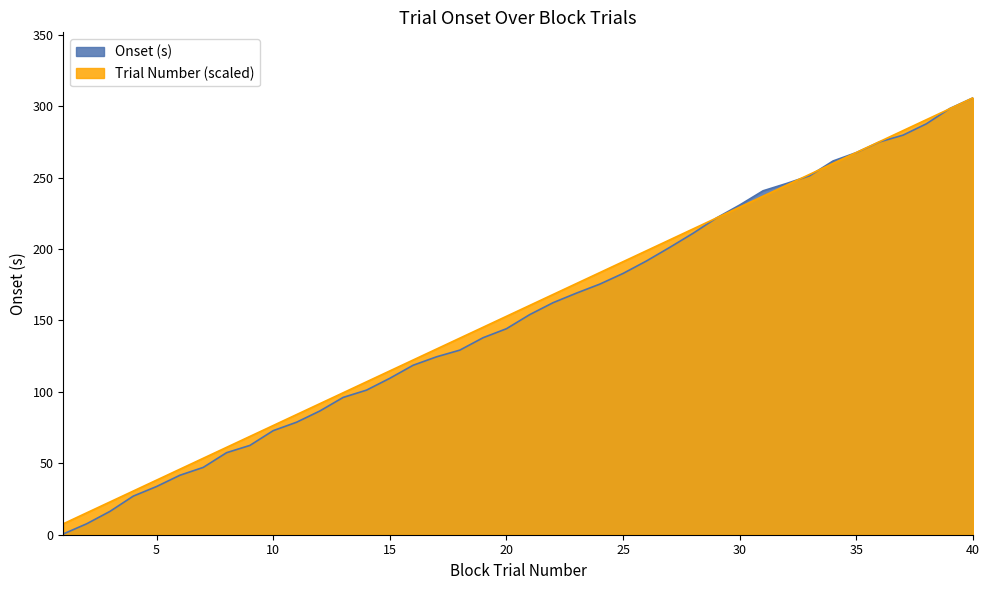

The onset series shows 287.7 at 38. True or false?

True